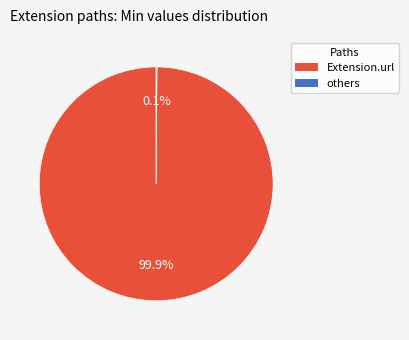

Is there any slice that represents more than half of the pie?

Yes